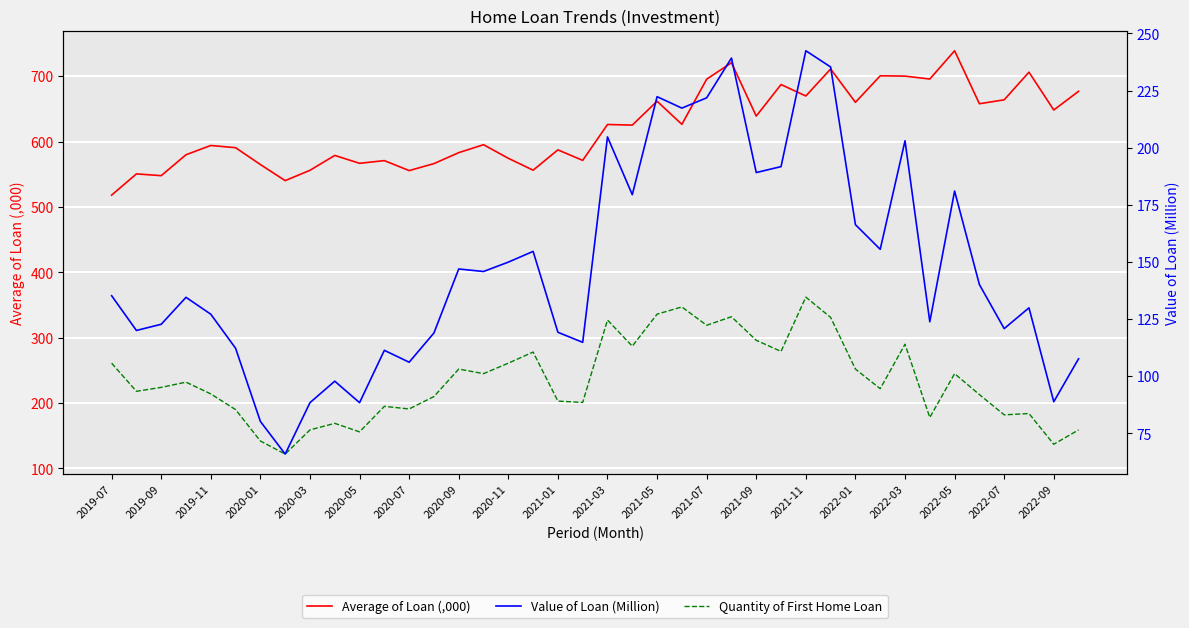

Rank the series by their maximum value, from highest to lowest.

Average of Loan (,000), Quantity of First Home Loan, Value of Loan (Million)